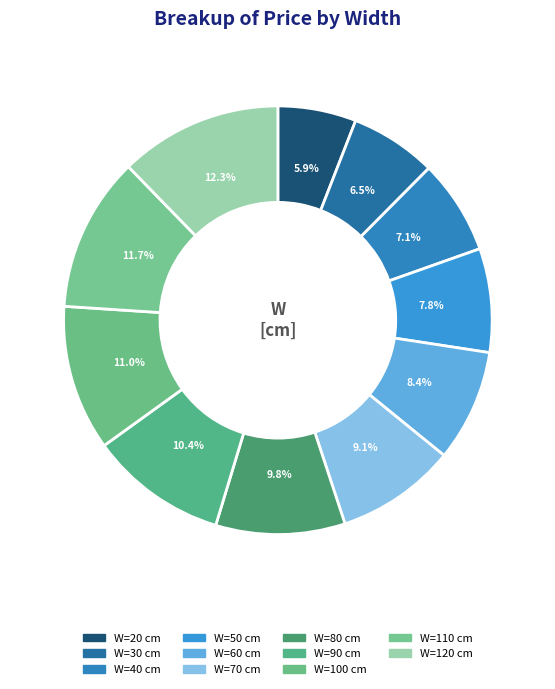

Rank the categories by value from highest to lowest.

W=120 cm, W=110 cm, W=100 cm, W=90 cm, W=80 cm, W=70 cm, W=60 cm, W=50 cm, W=40 cm, W=30 cm, W=20 cm